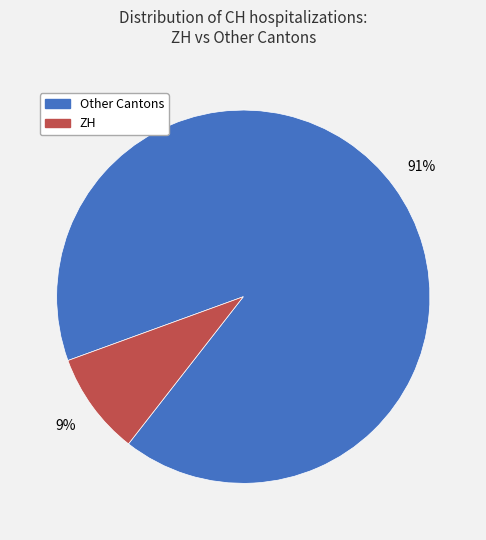

To the nearest percent, what is the average slice percentage?

50%